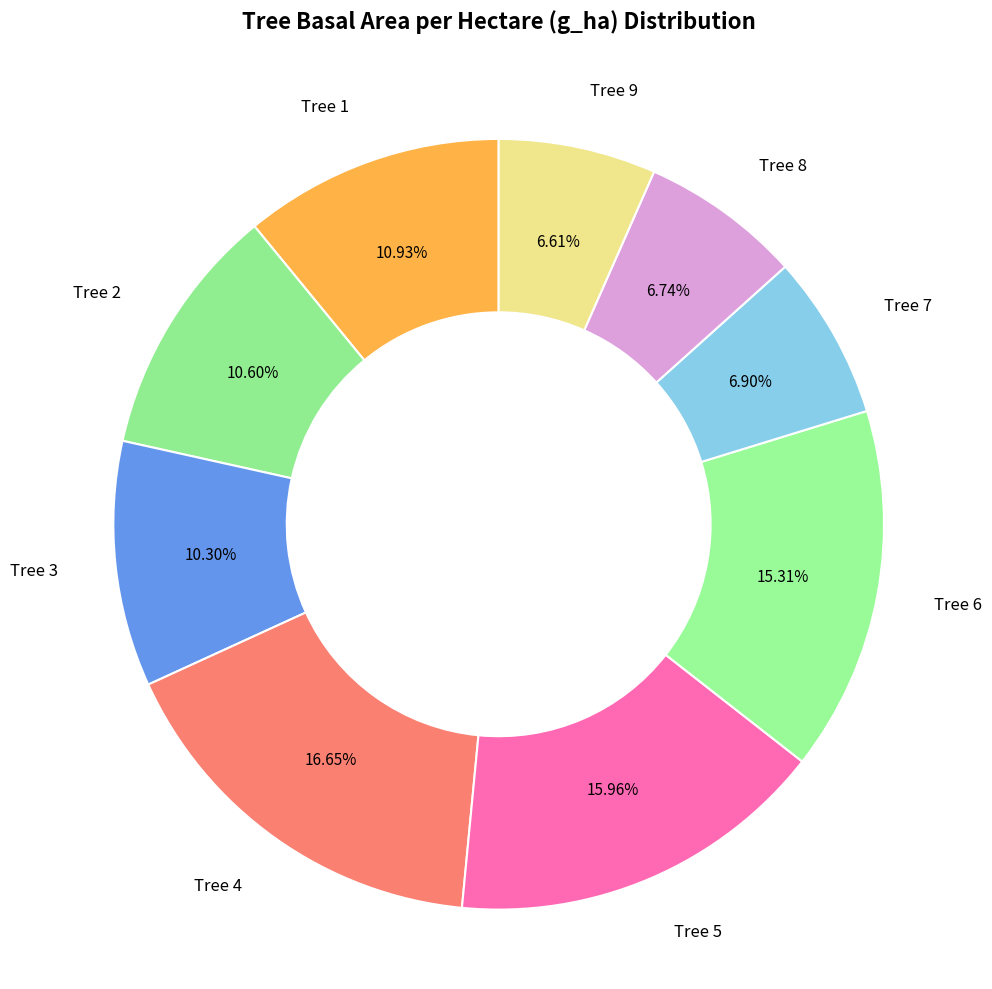

Is the sum of Tree 4 and Tree 6 greater than half?

No